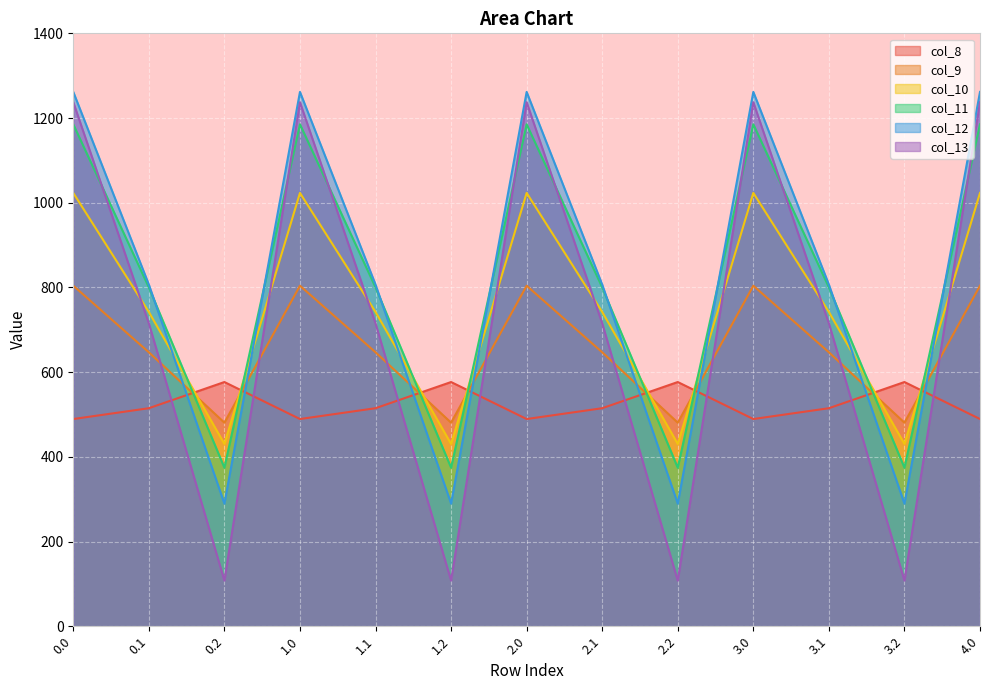

What is the average value of the col_9 series?

656.2